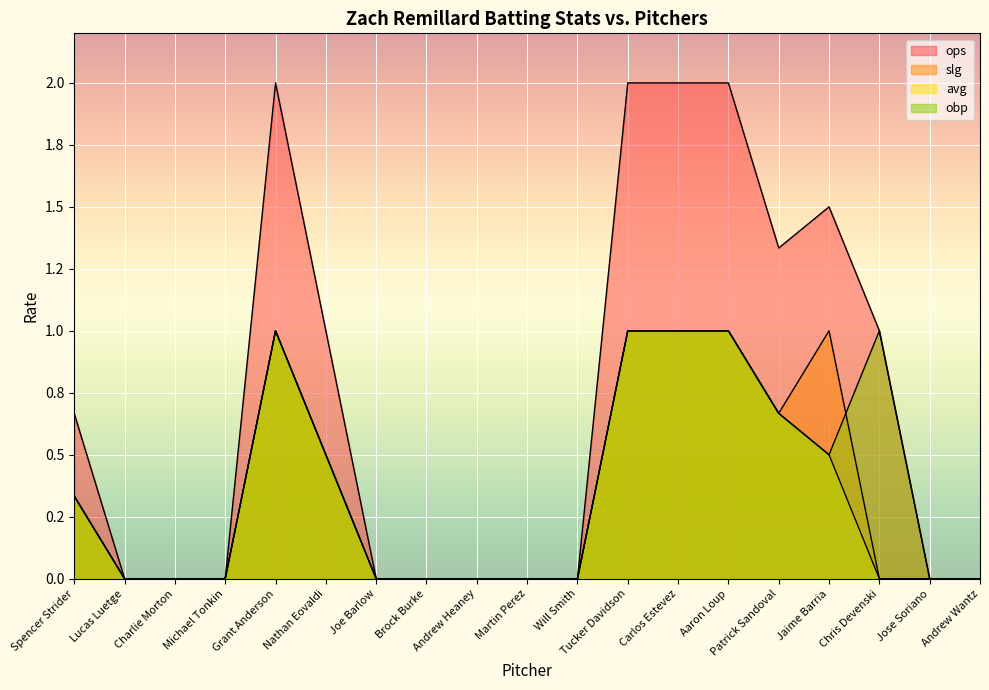

What is the difference between the second highest and second lowest values in the ops series?

2.0